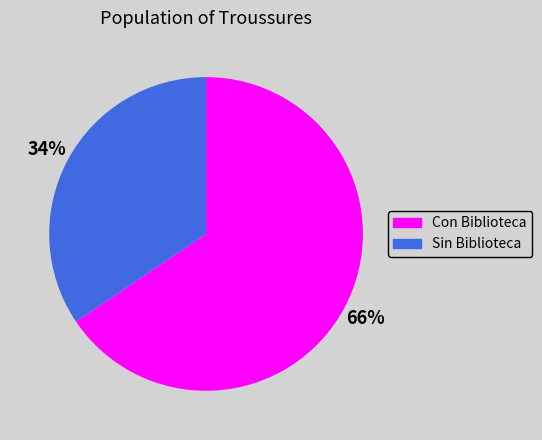

What is the majority slice?

Con Biblioteca